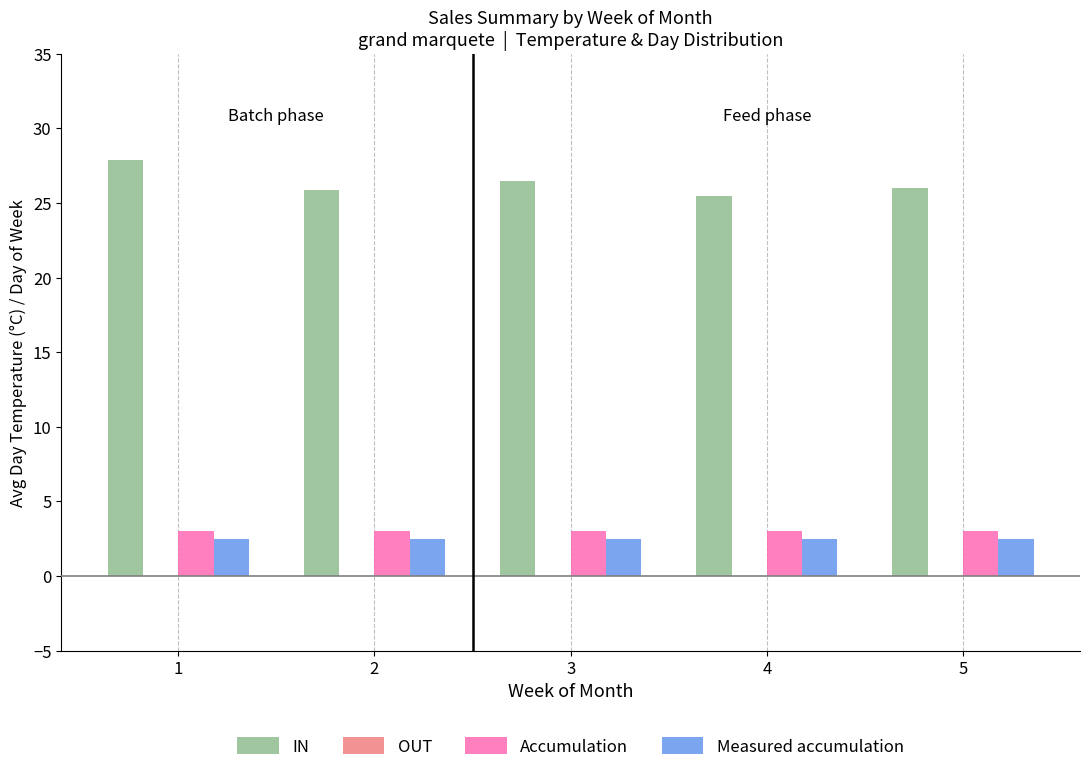

What is the sum of the IN values at 2 and 5?

51.9